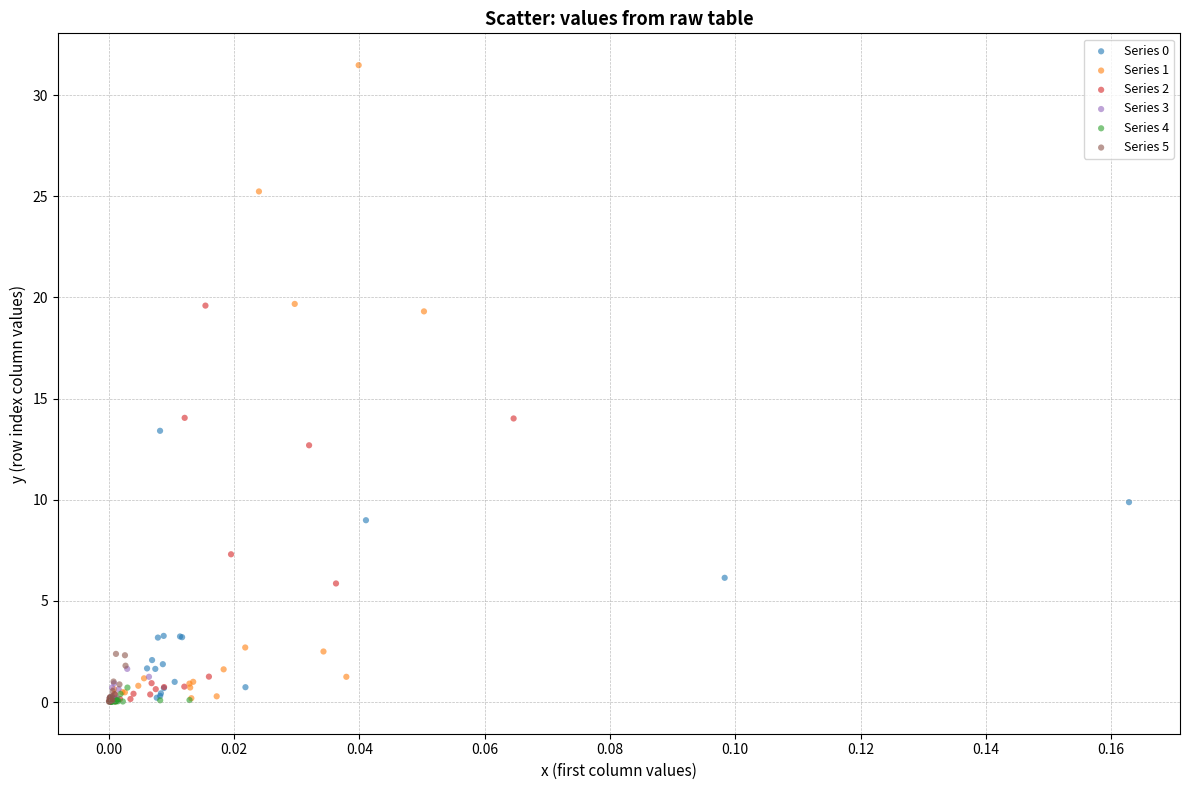

Which series reaches the maximum Y coordinate?

Series 1